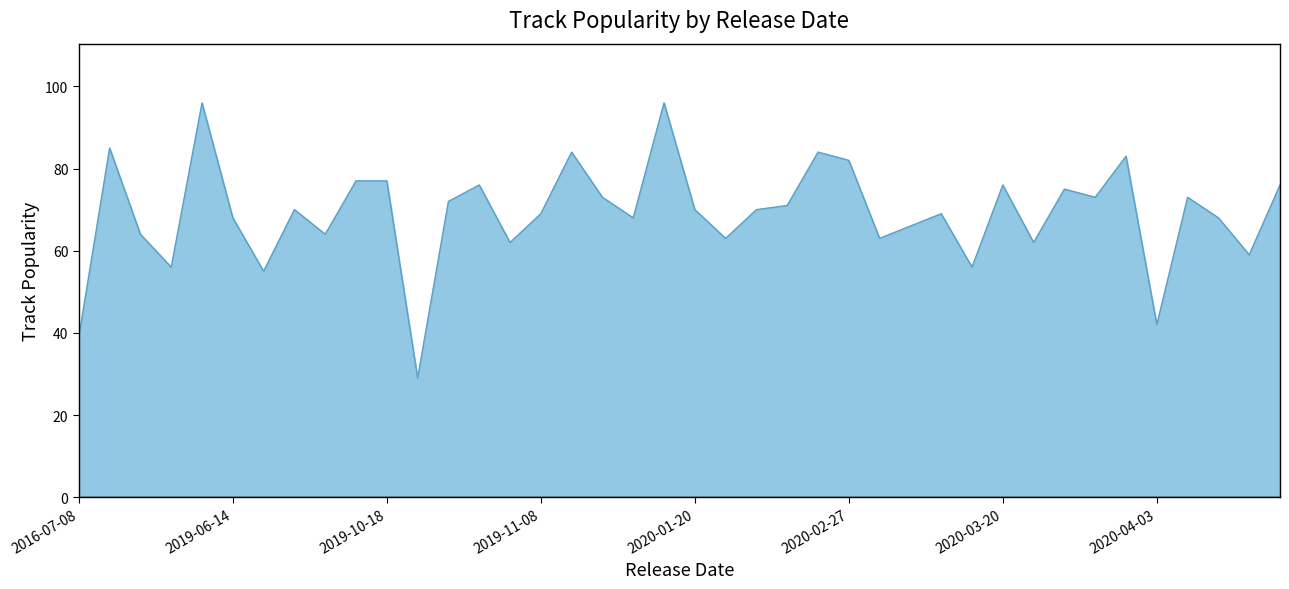

What is the difference between the maximum and minimum values?

67